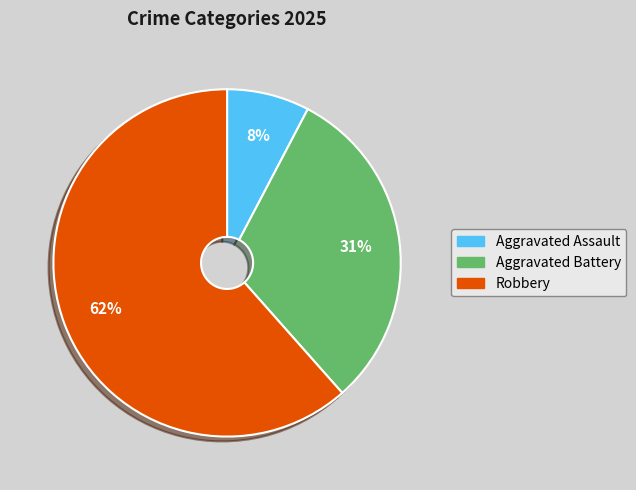

Is there any slice that represents more than half of the pie?

Yes